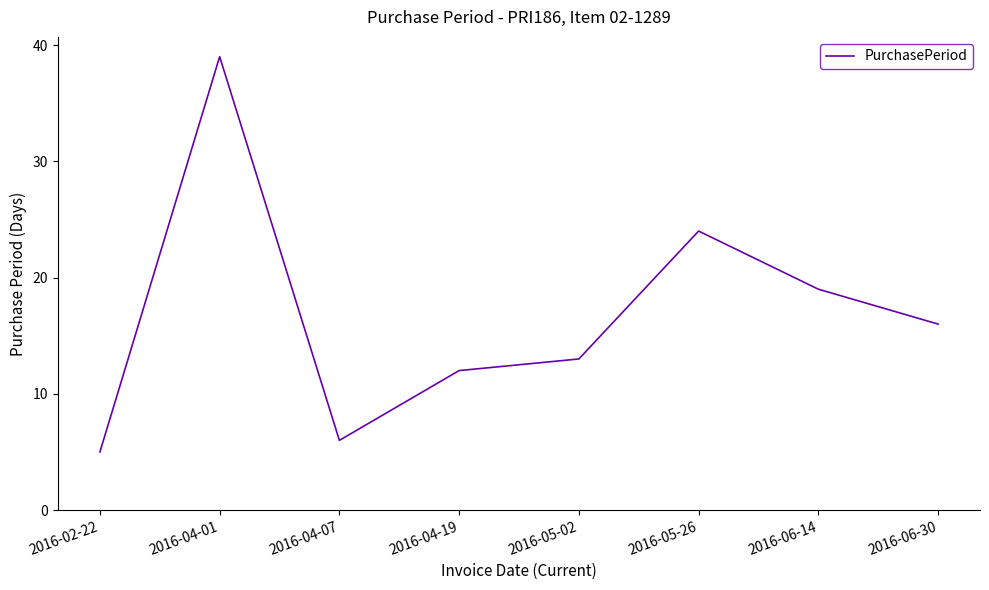

Which label corresponds to the smallest value in the chart?

2016-02-22